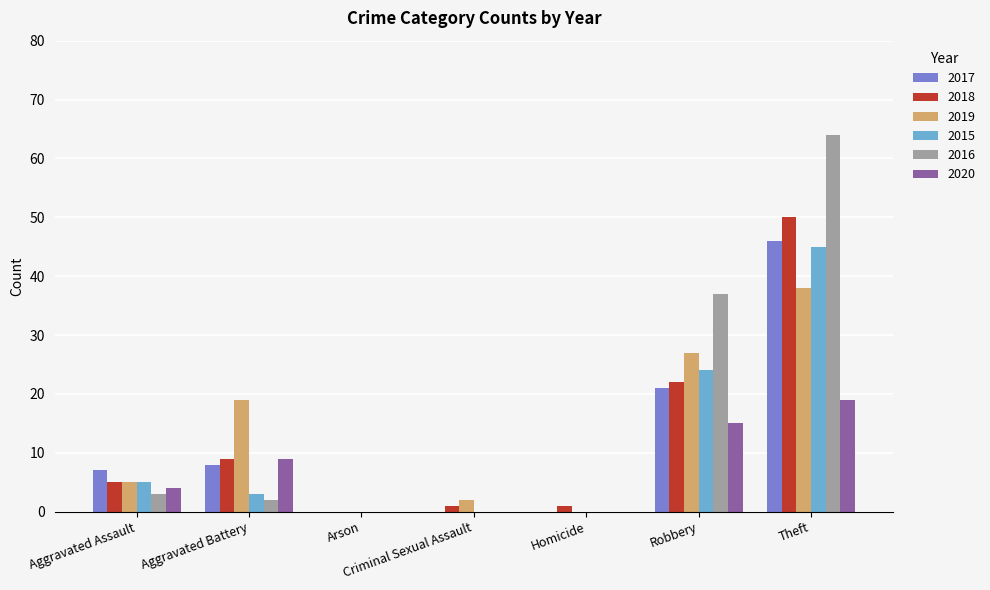

Which category has the highest value across all series?

Theft